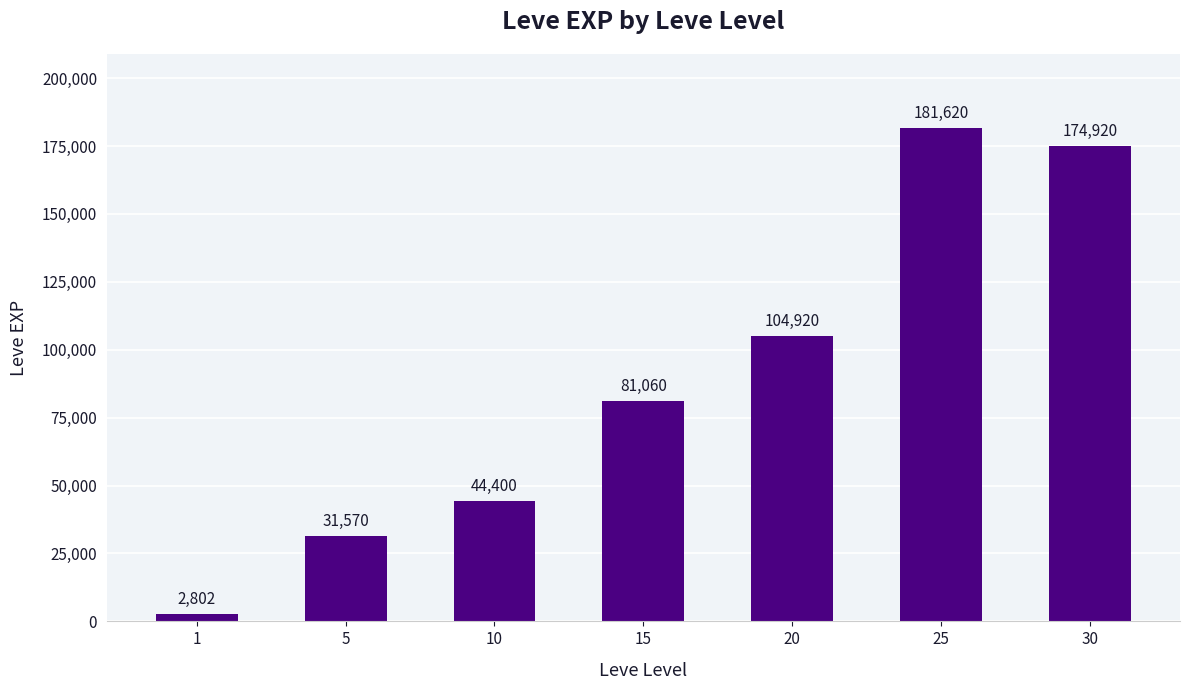

What is the sum of the values at 10 and 1?

47202